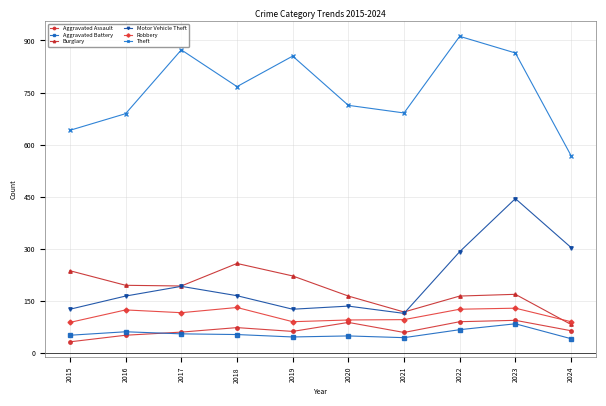

Count the number of categories in the chart.

10